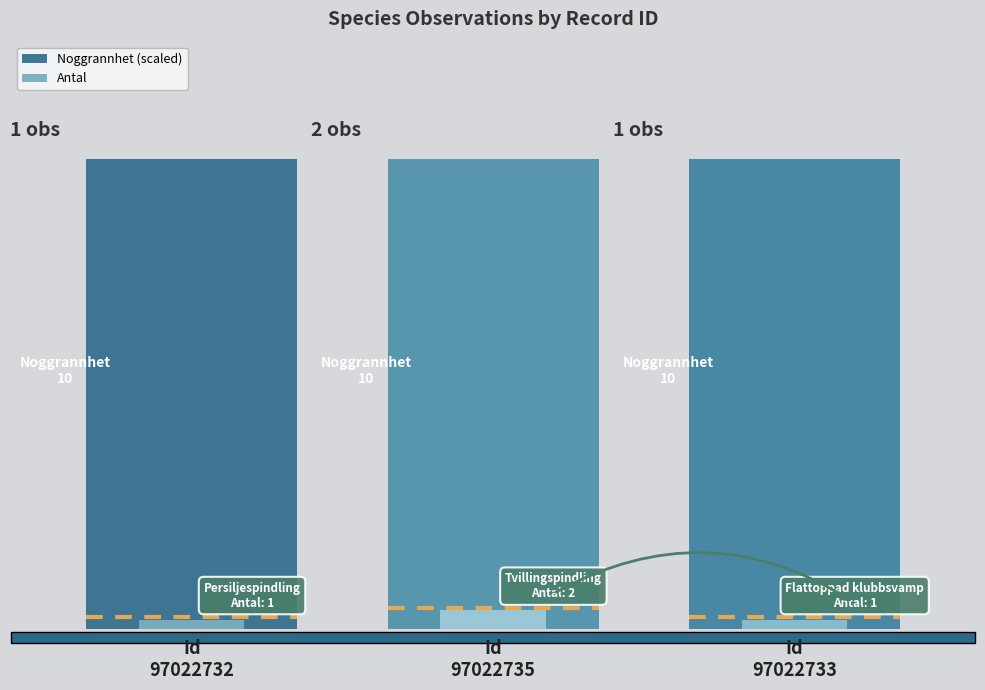

What is the spread (max minus min) of values at Id
97022732?

49